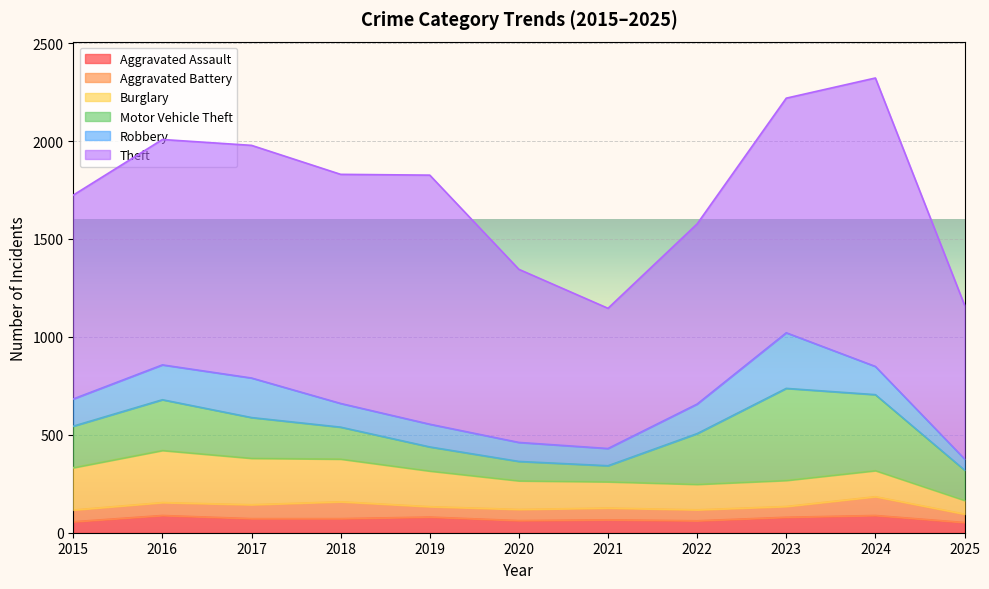

Which series changed the most between 2016 and 2017?

Motor Vehicle Theft